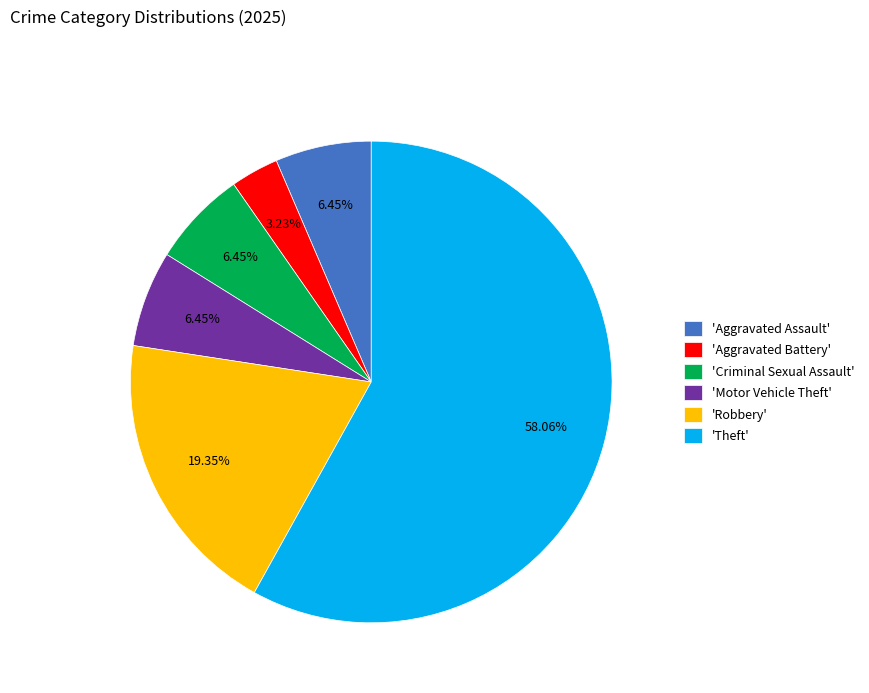

Is 'Theft' the majority of the pie?

Yes